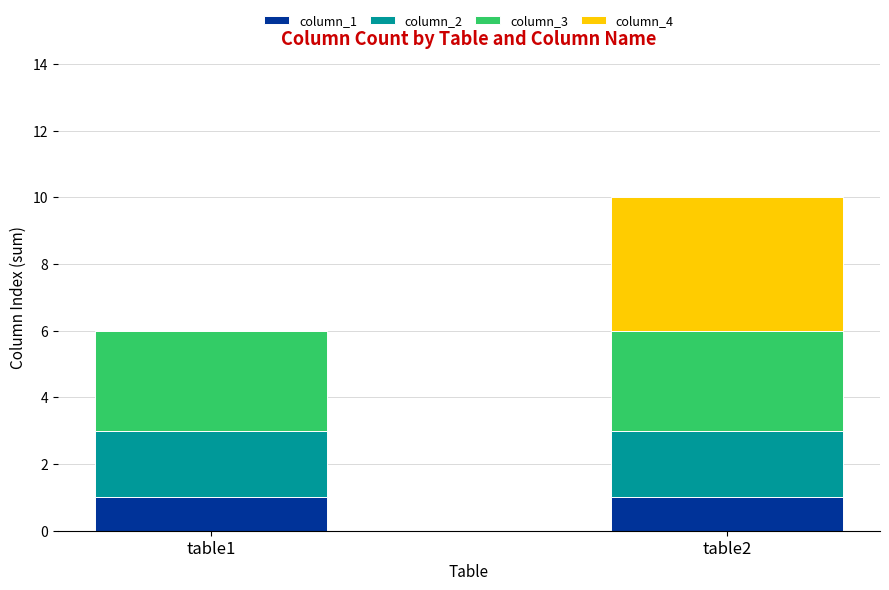

Reading left to right, what are the values for column_1?

table1=1	table2=1